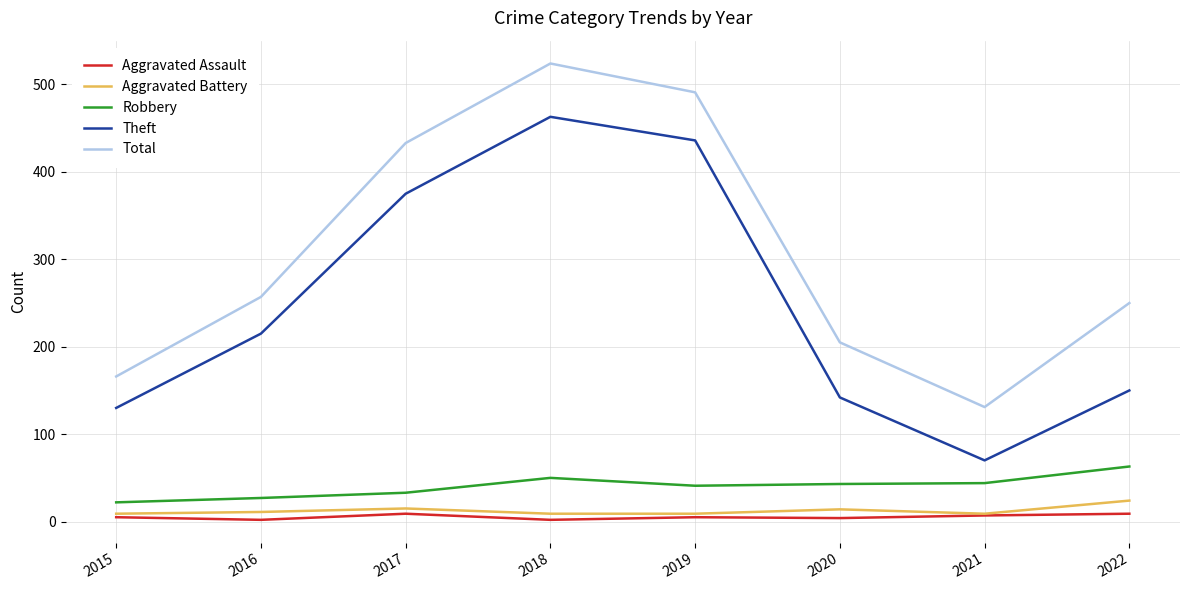

Is it true that Aggravated Battery equals 11 at 2016?

True